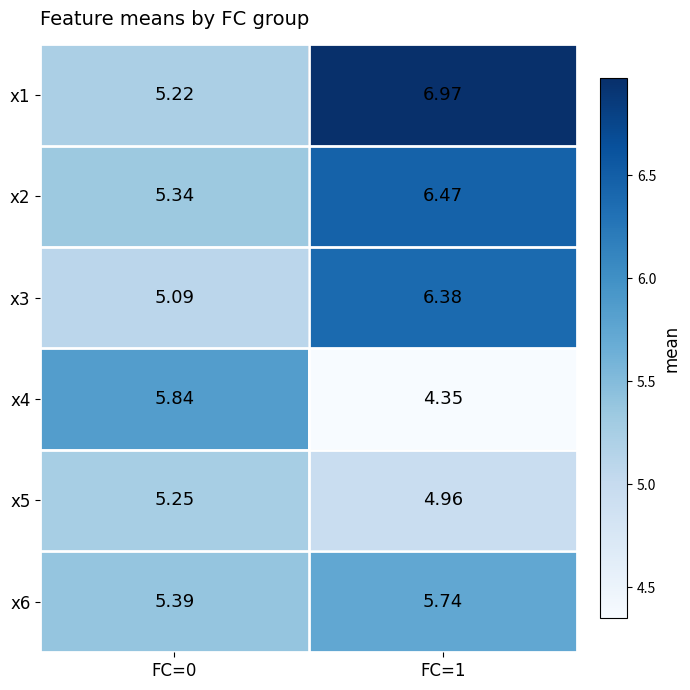

Which label corresponds to the largest value in the chart?

FC=1